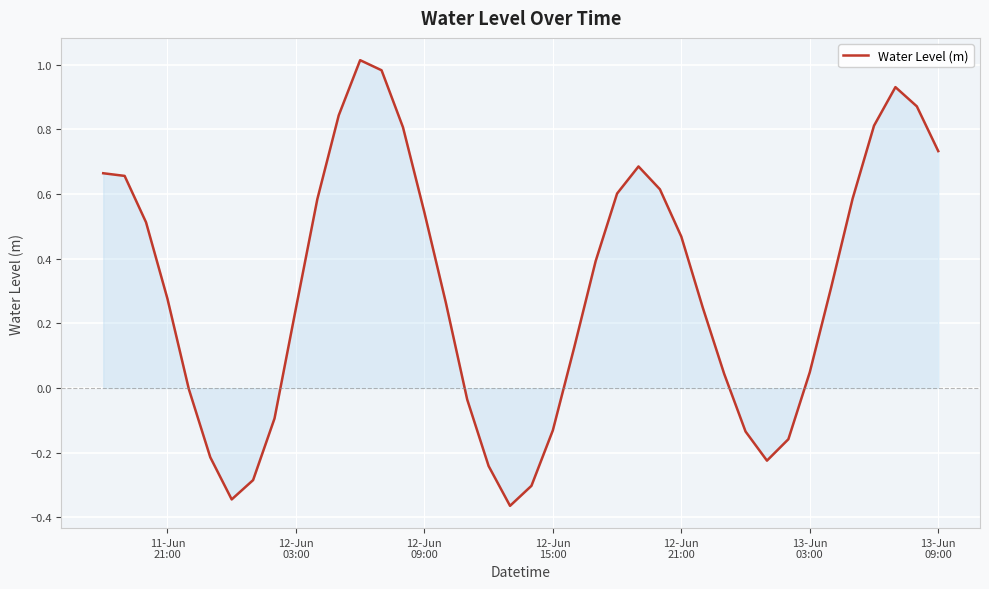

What is the difference between the maximum and minimum values?

1.4